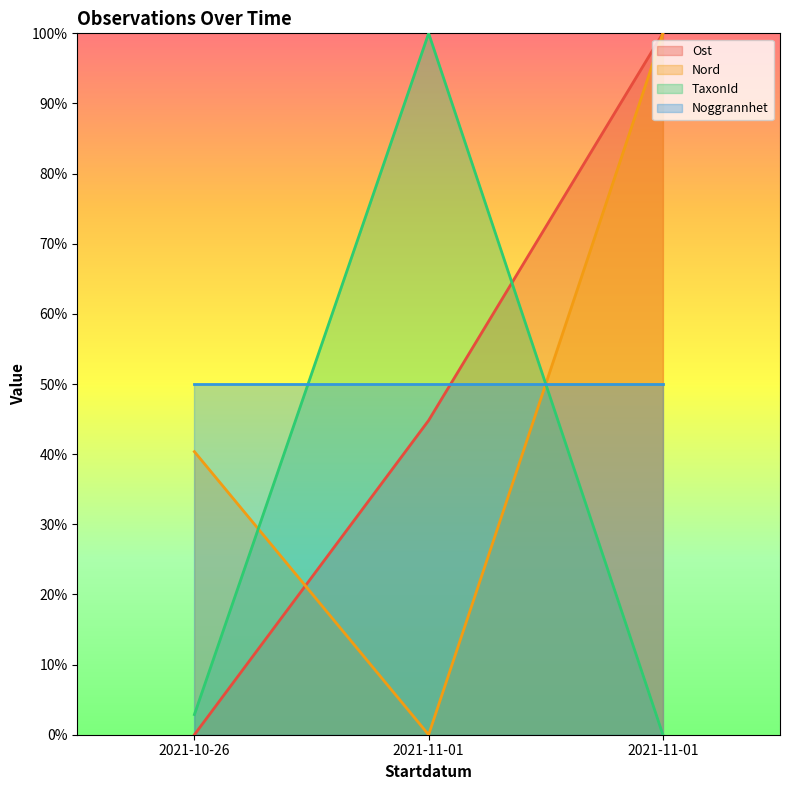

How many values in Ost are above zero?

2